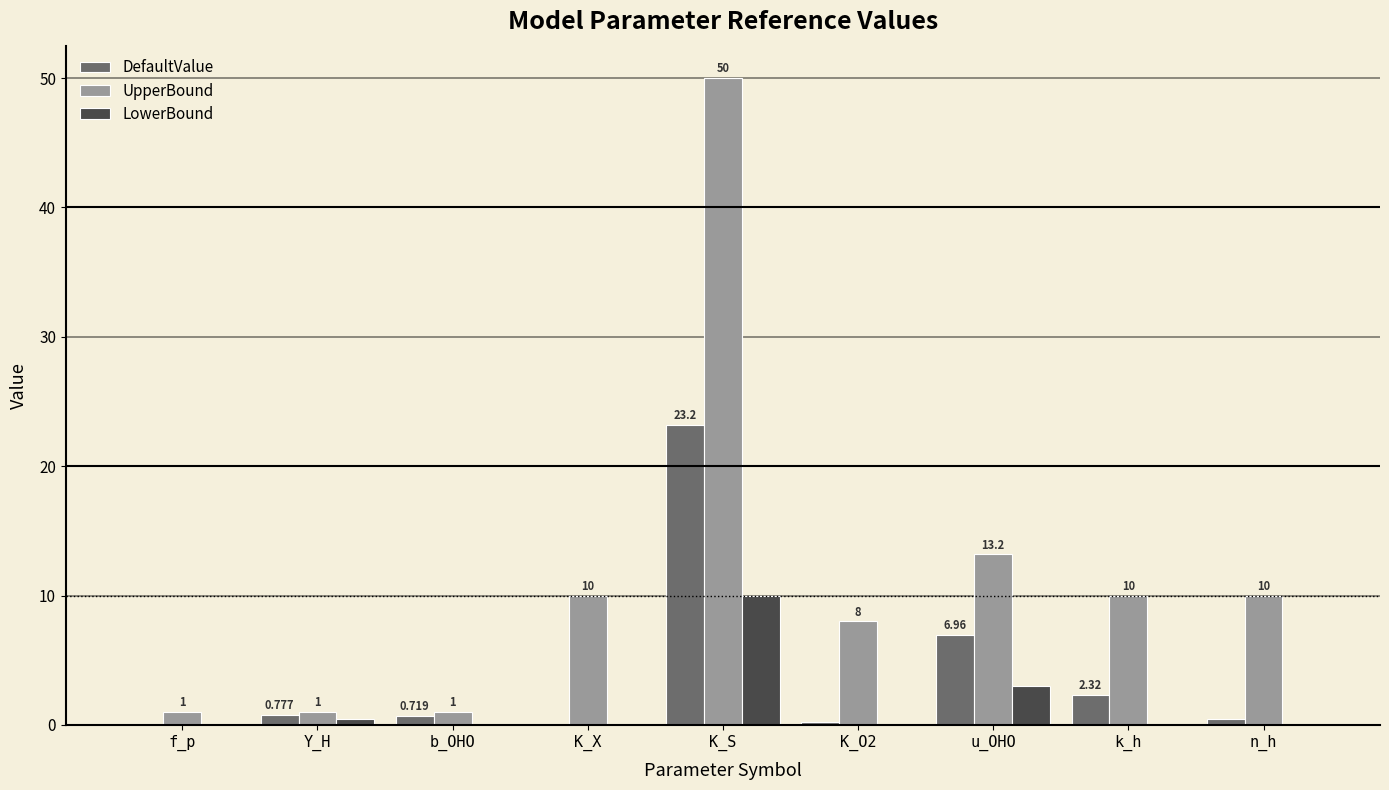

At which category does the chart reach its peak across all series?

K_S